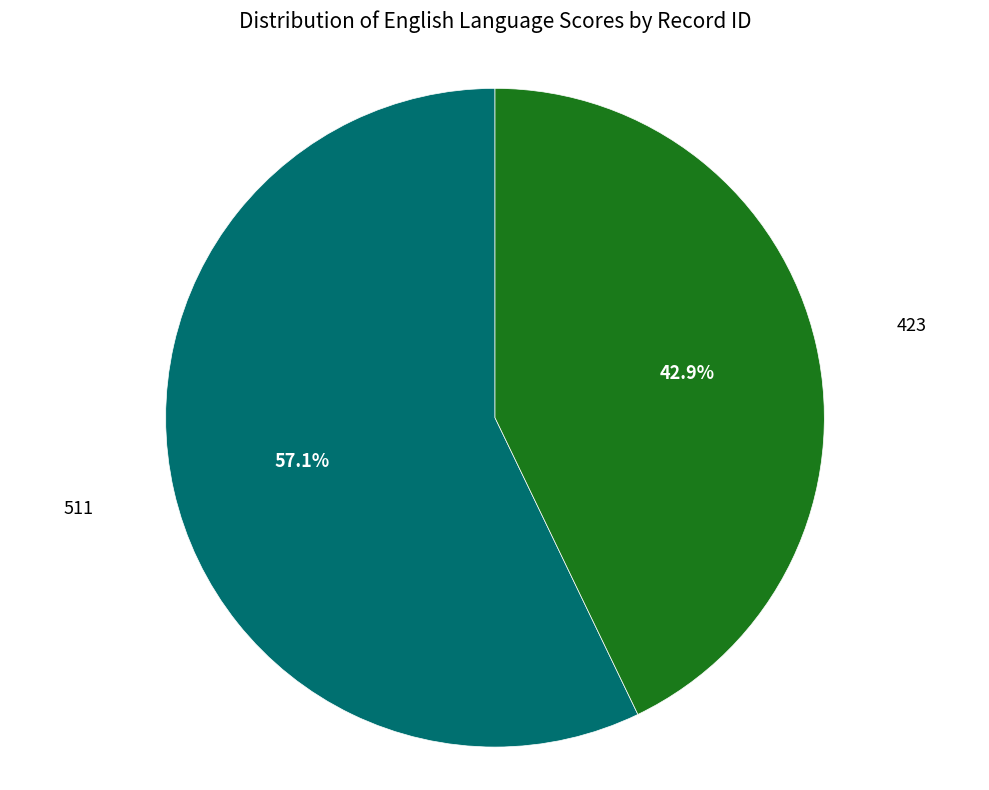

Rank the categories by value from highest to lowest.

511, 423